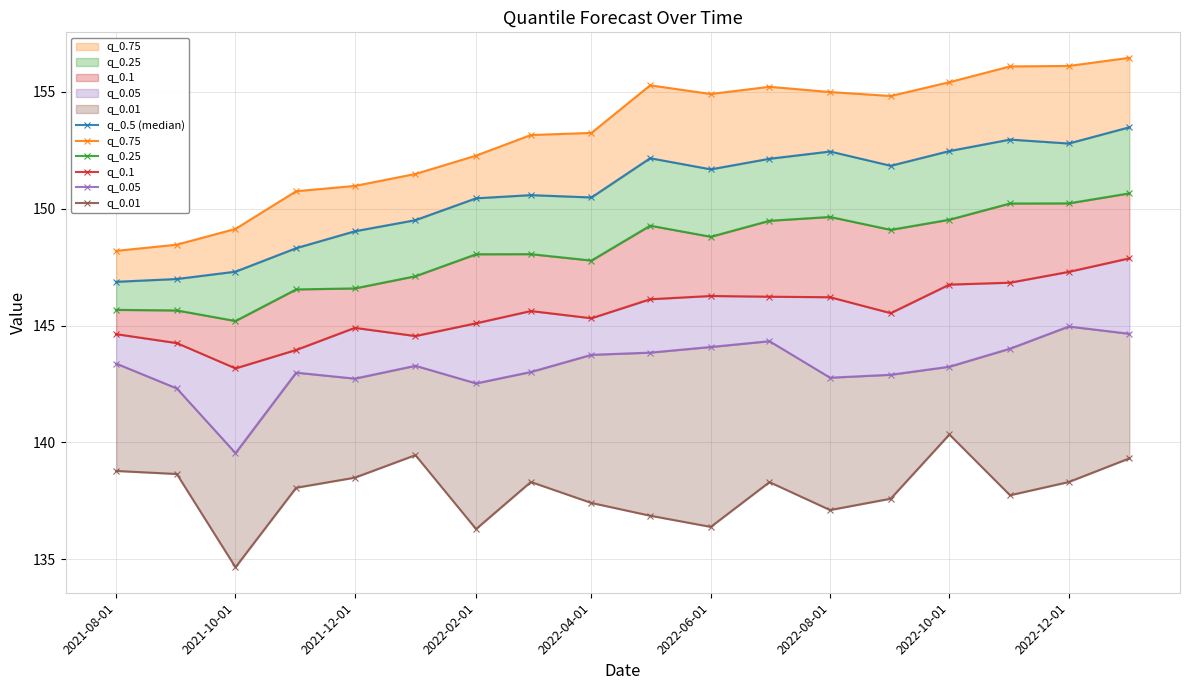

What is the minimum value shown in the chart?

134.7